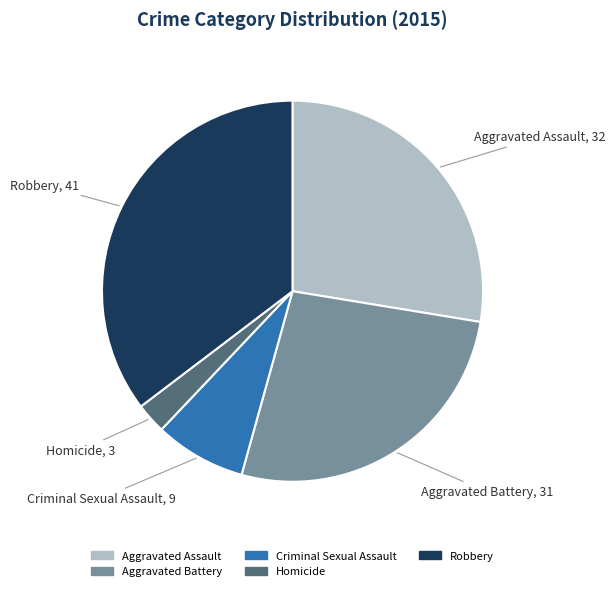

Rank the categories by value from lowest to highest.

Homicide, Criminal Sexual Assault, Aggravated Battery, Aggravated Assault, Robbery